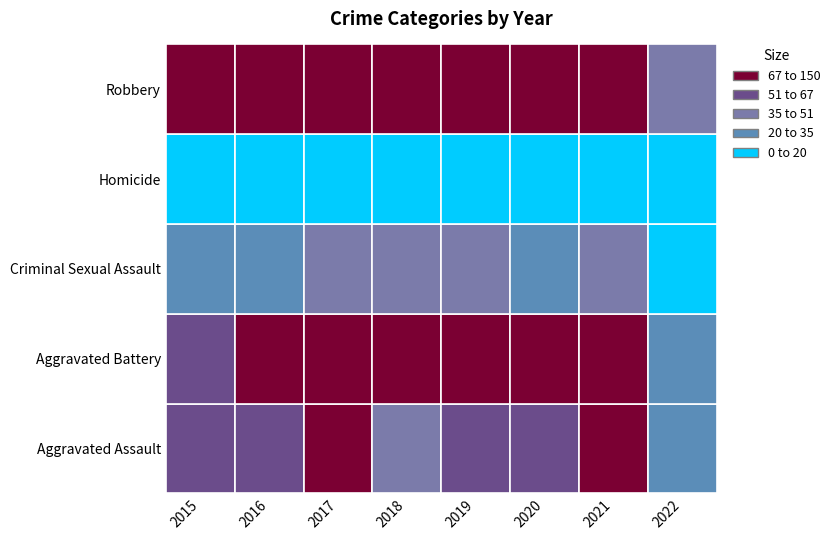

True or false: Criminal Sexual Assault has a value of 32 at 2022.

False